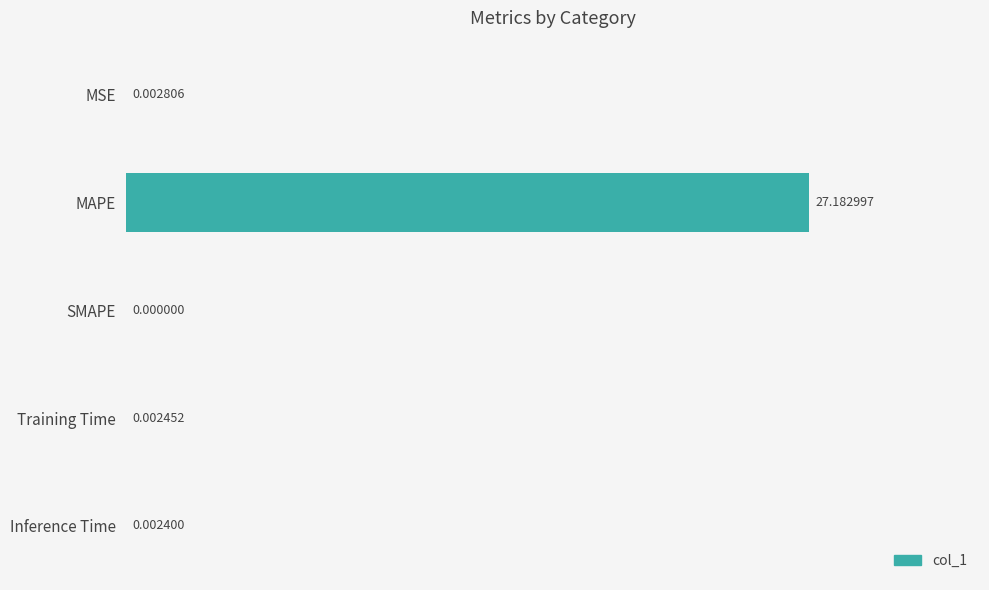

What is the change in value from MAPE to SMAPE?

-27.2